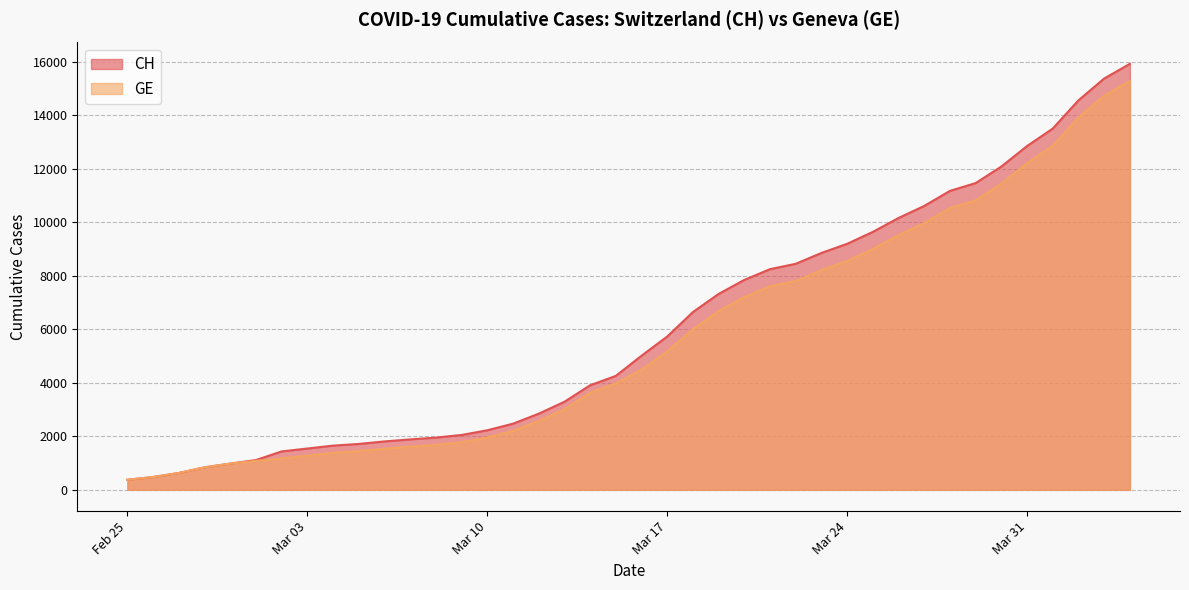

Is it true that CH equals 11175 at 2020-03-28?

True